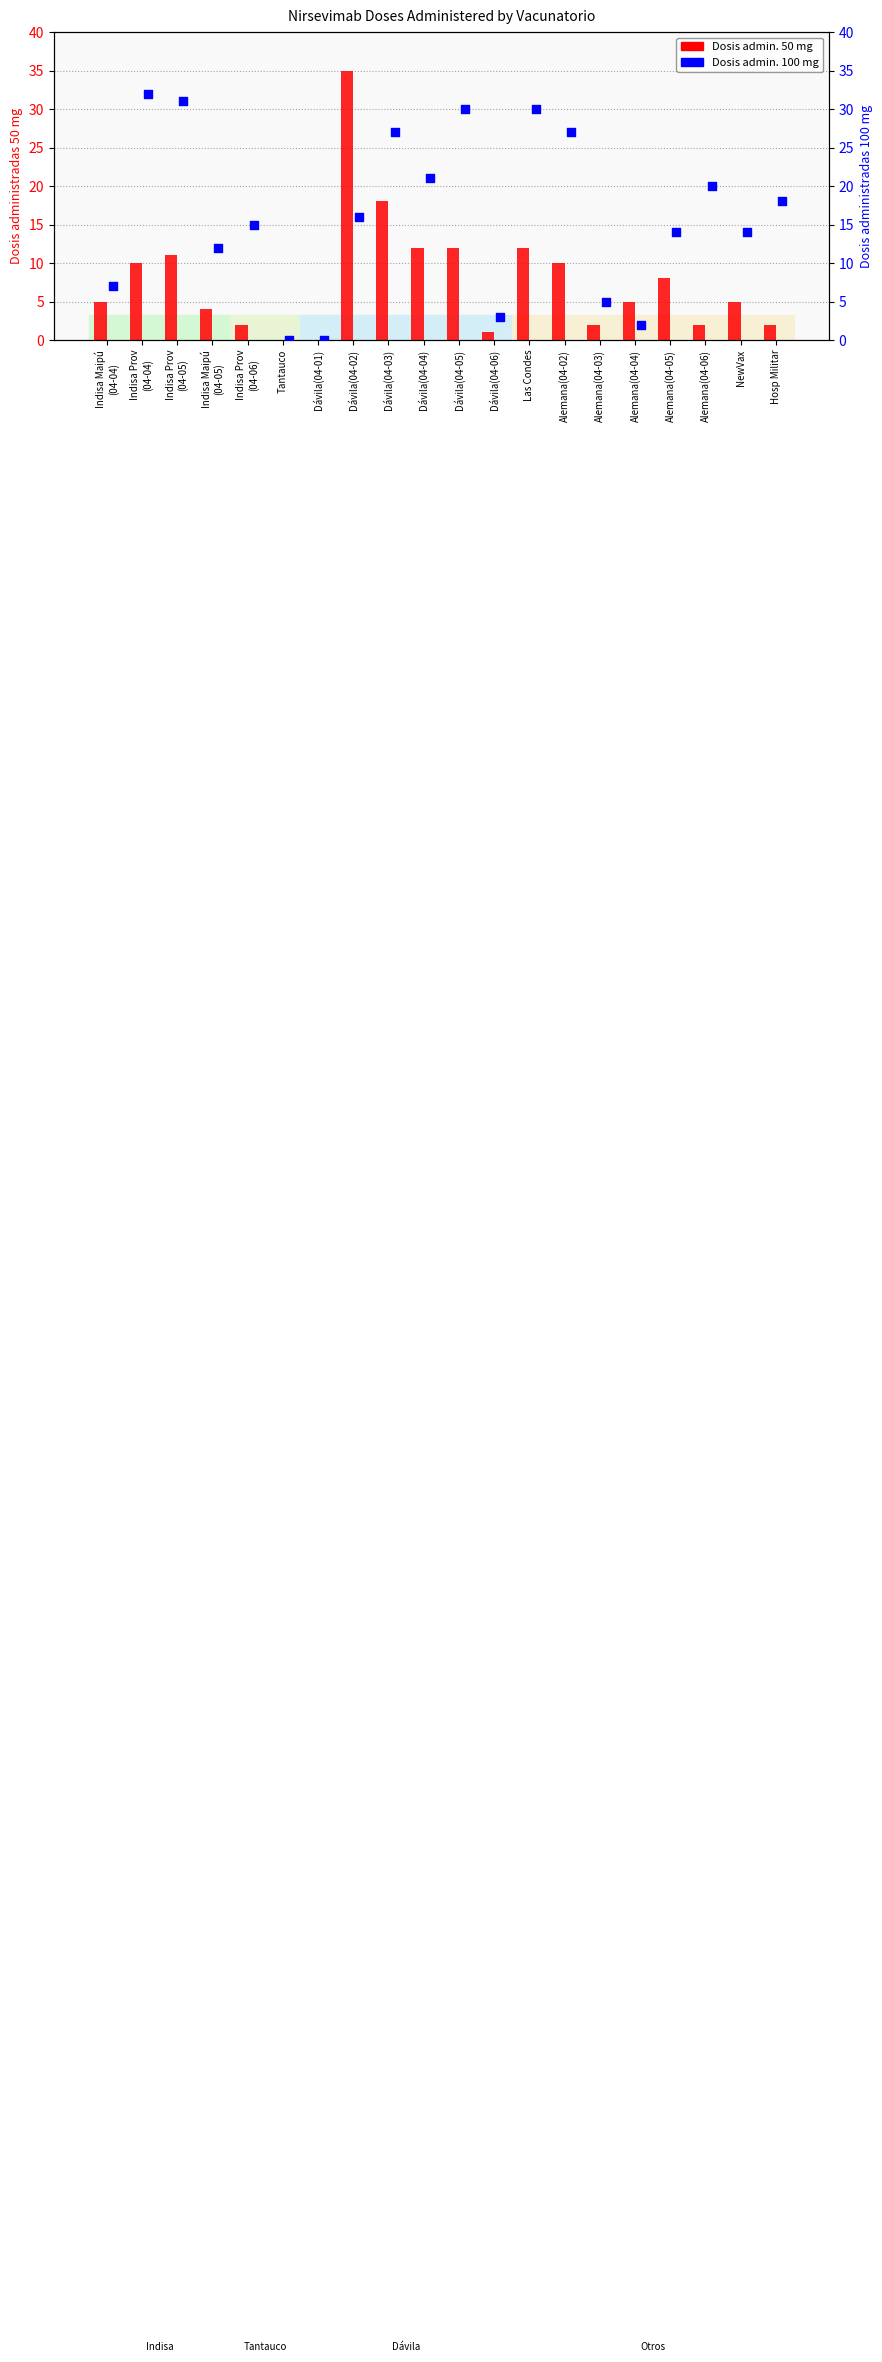

Which series reaches the maximum Y coordinate?

Dosis admin. 50 mg